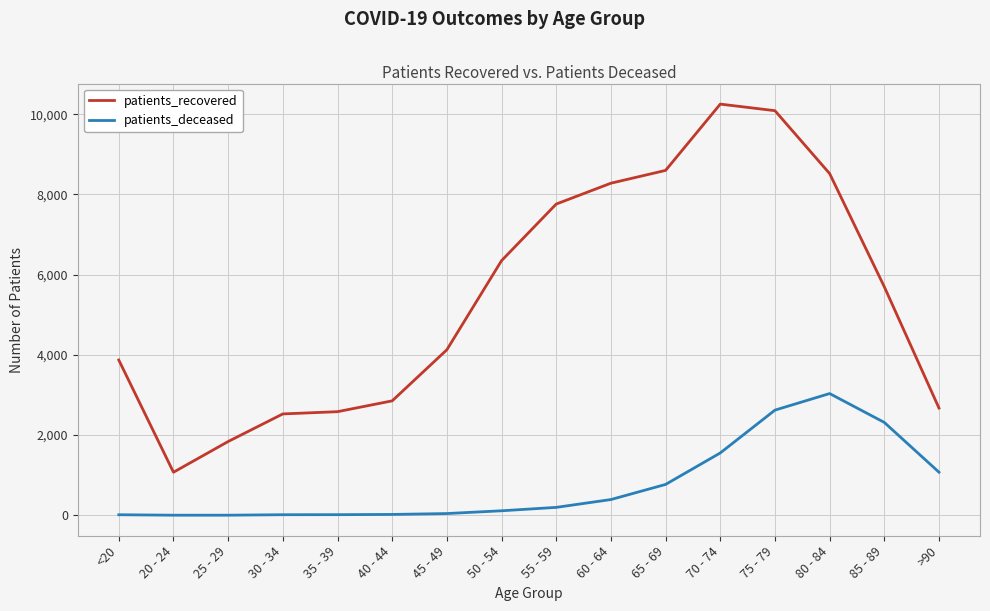

At which label is patients_recovered closest to 5663?

85 - 89